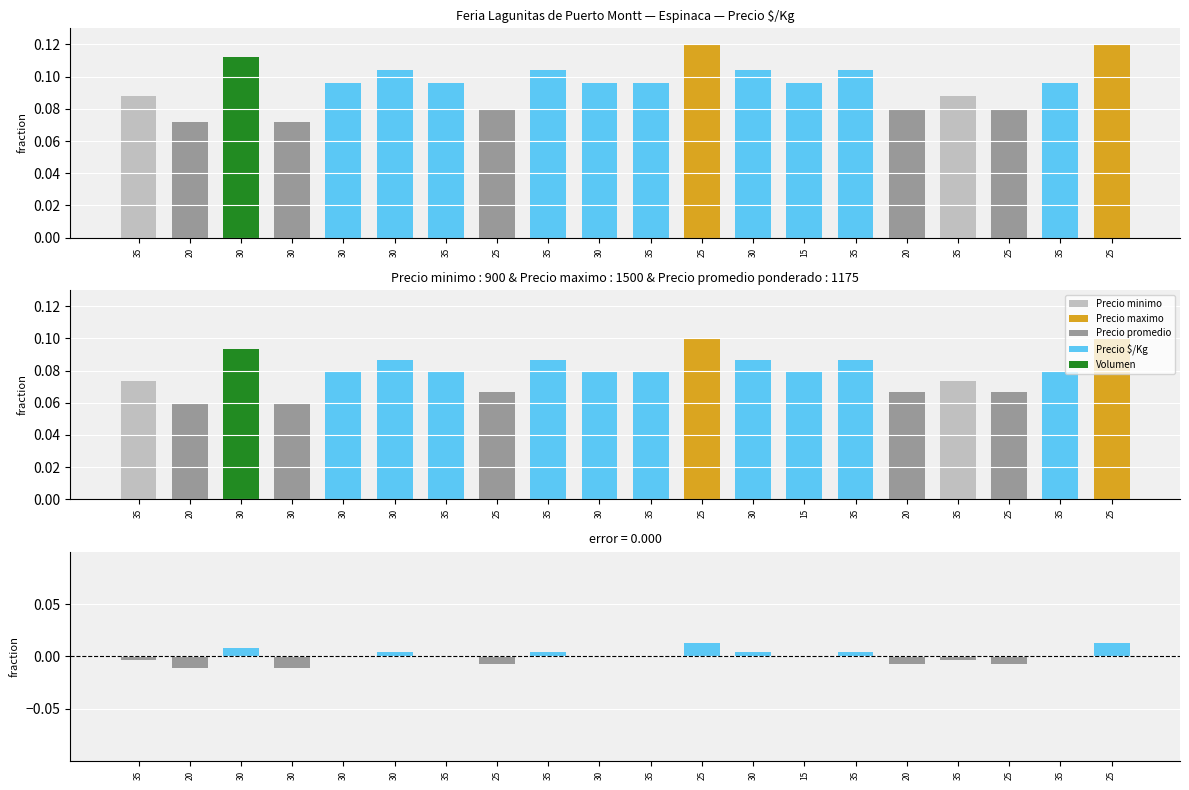

Reading left to right, what are all the values shown in this chart?

Precio $/Kg: 35=0.1	20=0.1	30=0.1	30=0.1	30=0.1	30=0.1	35=0.1	25=0.1	35=0.1	30=0.1	35=0.1	25=0.1	30=0.1	15=0.1	35=0.1	20=0.1	35=0.1	25=0.1	35=0.1	25=0.1
Precio promedio ponderado: 35=0.1	20=0.1	30=0.1	30=0.1	30=0.1	30=0.1	35=0.1	25=0.1	35=0.1	30=0.1	35=0.1	25=0.1	30=0.1	15=0.1	35=0.1	20=0.1	35=0.1	25=0.1	35=0.1	25=0.1
Diferencia: 35=-0.0	20=-0.0	30=0.0	30=-0.0	30=0.0	30=0.0	35=0.0	25=-0.0	35=0.0	30=0.0	35=0.0	25=0.0	30=0.0	15=0.0	35=0.0	20=-0.0	35=-0.0	25=-0.0	35=0.0	25=0.0